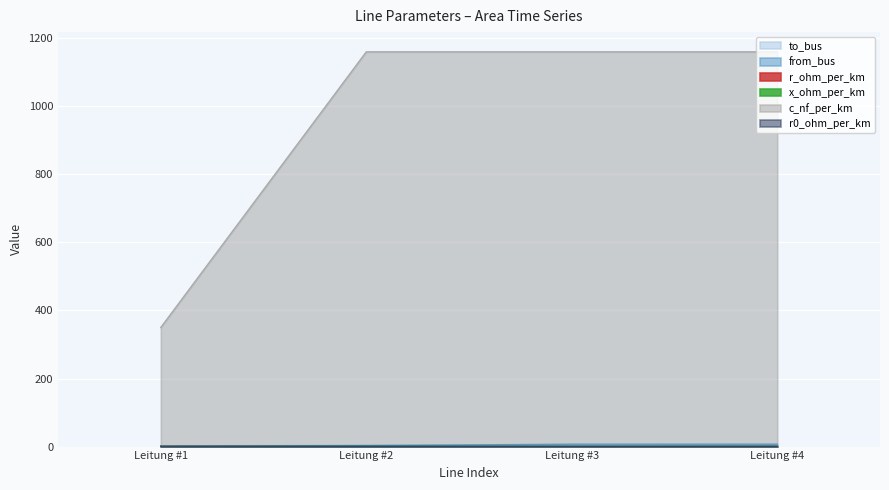

Which series has the largest range (max minus min)?

c_nf_per_km